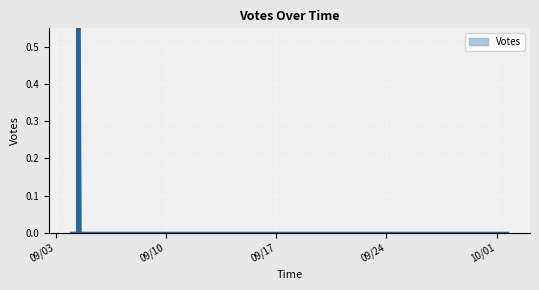

How many distinct data groups are displayed?

1